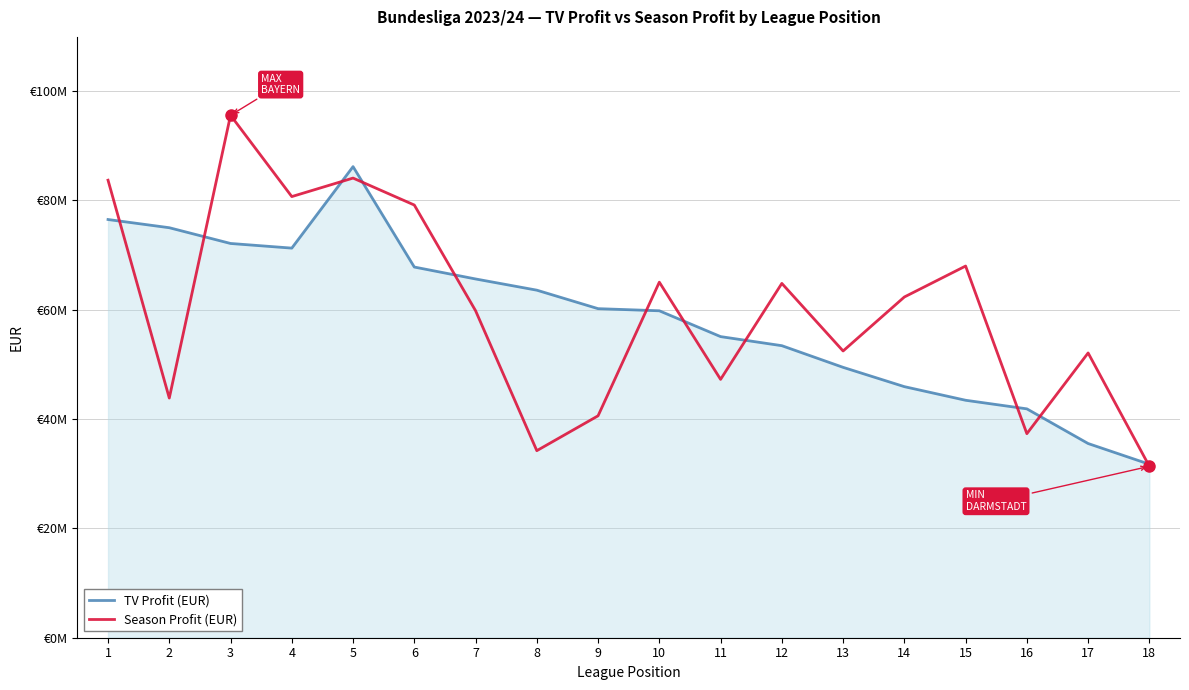

True or false: TV Profit (EUR) and Season Profit (EUR) intersect in this chart.

True